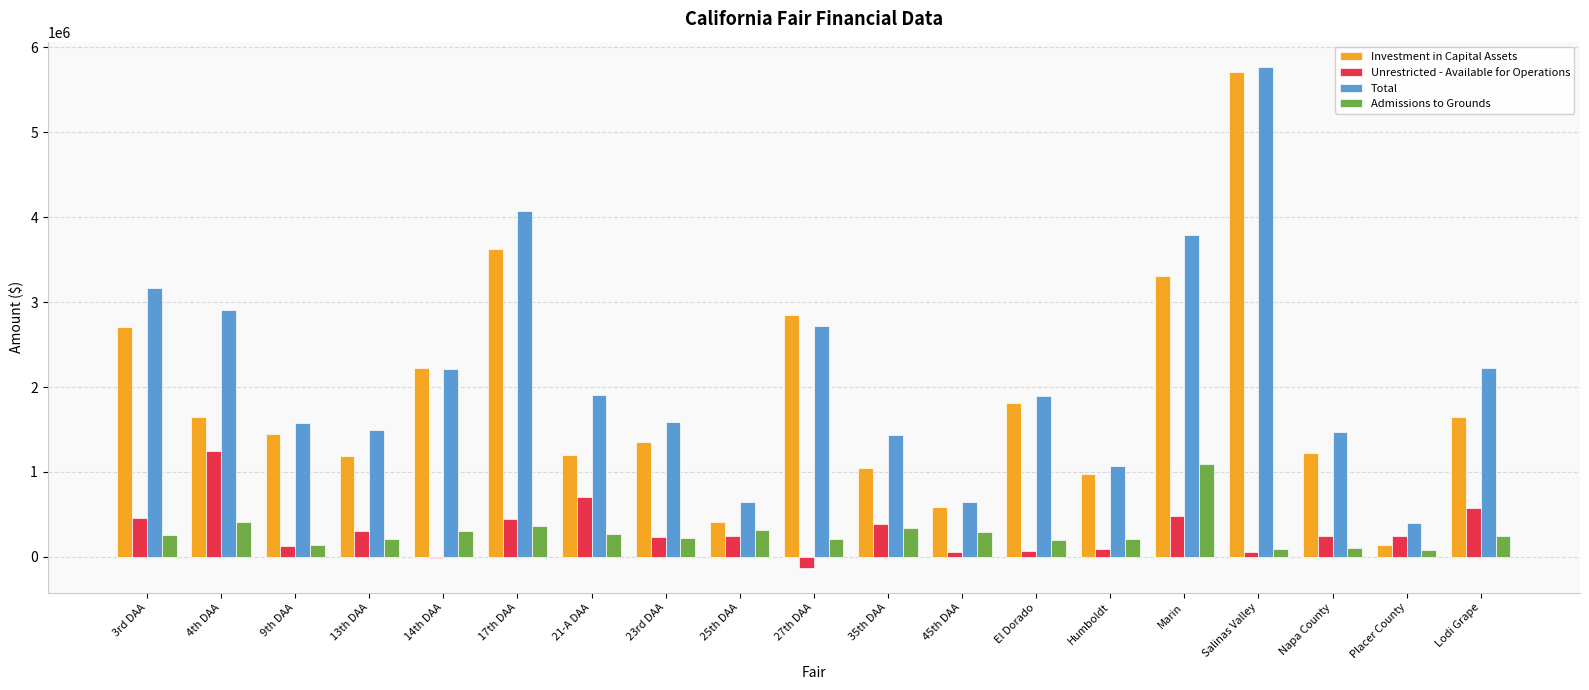

Which label corresponds to the largest value in the chart?

Salinas Valley